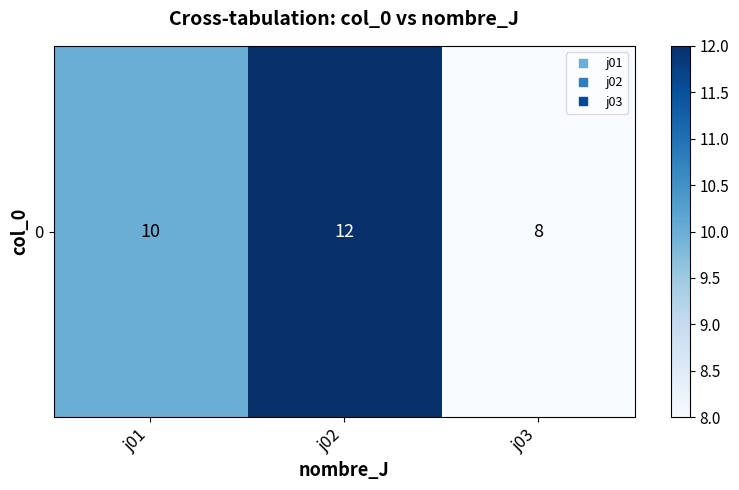

The chart shows a value of 8 at j03. True or false?

True